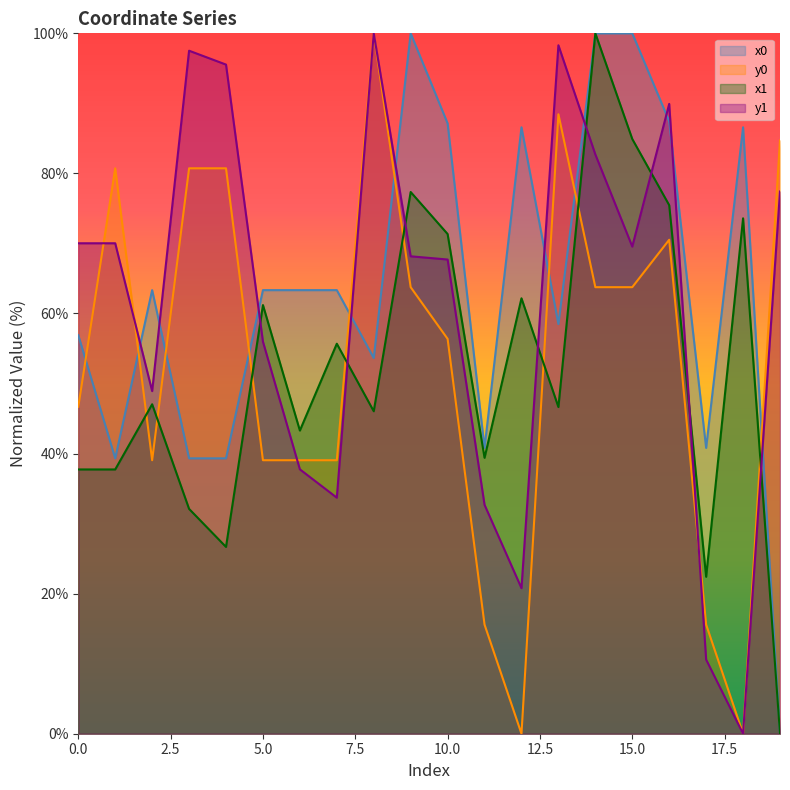

What is the value of the y1 point at the 20th from the left?

77.4